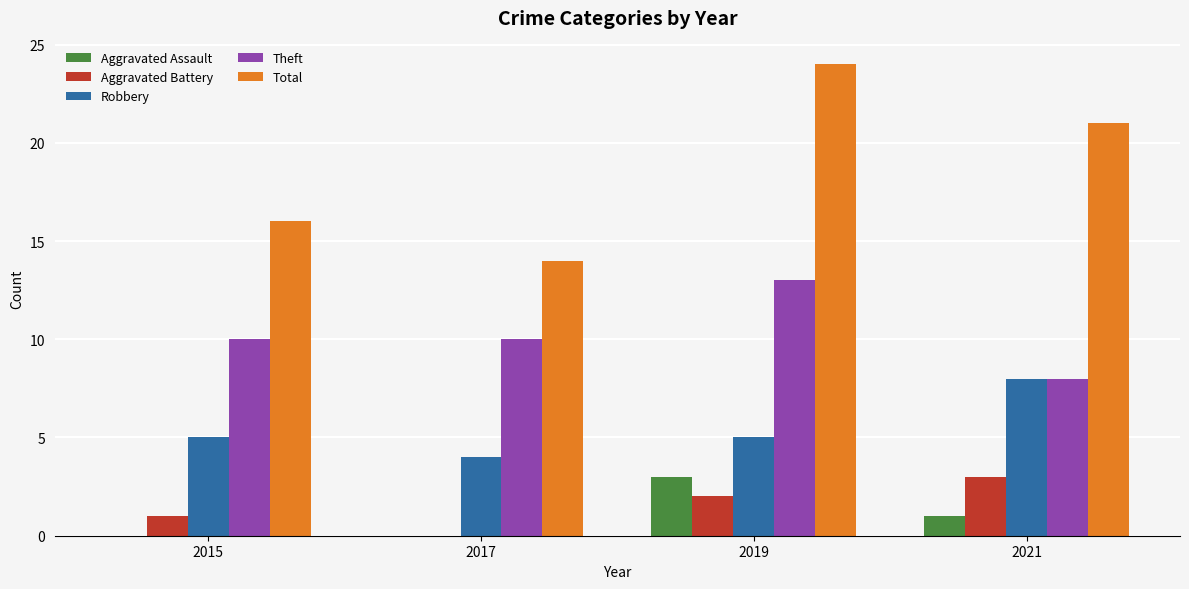

What is the maximum value for Total?

24